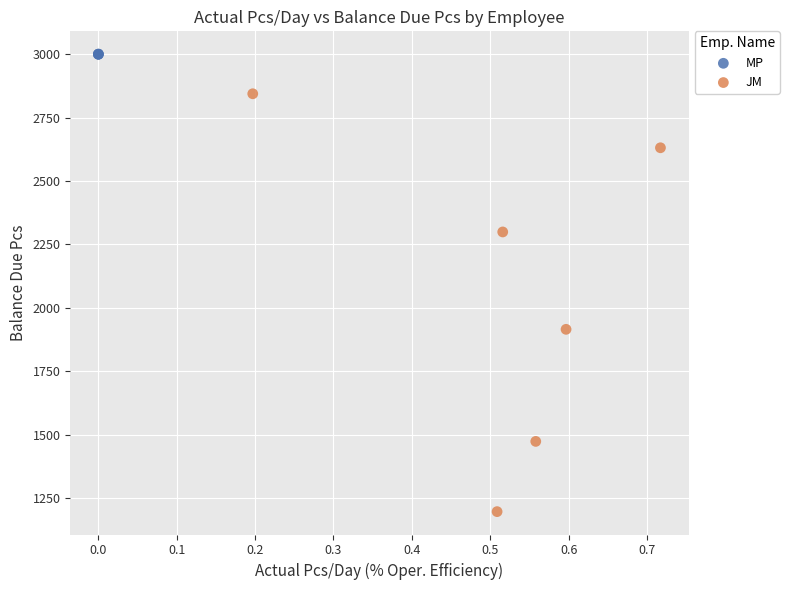

Which series contains the lowest Y value?

JM